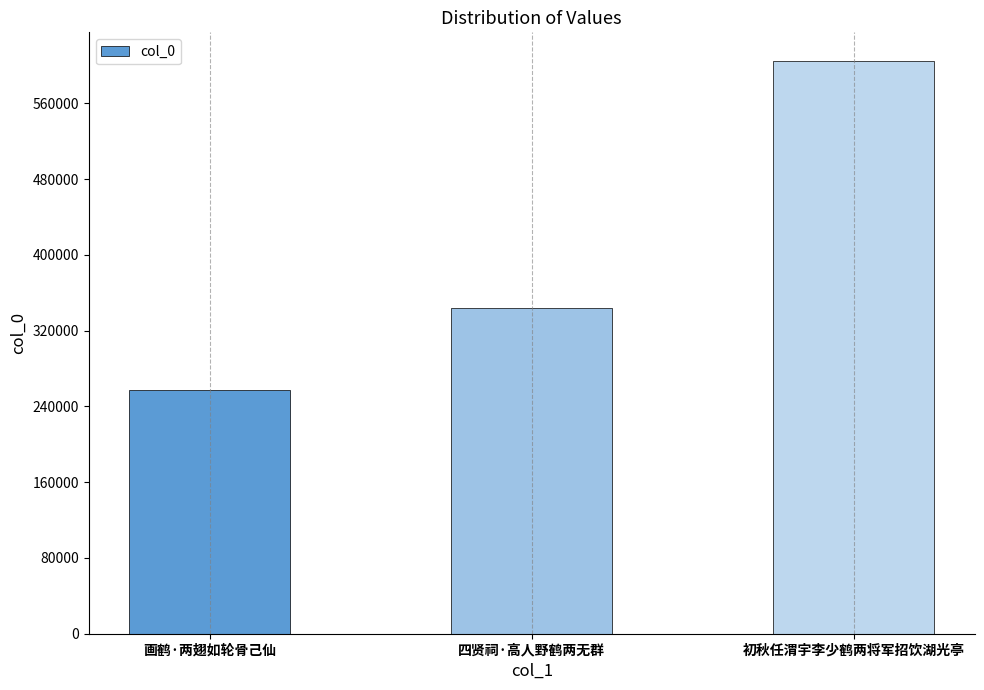

Approximately how many times larger is the value at 画鹤·两翅如轮骨己仙 compared to 四贤祠·高人野鹤两无群?

0.7